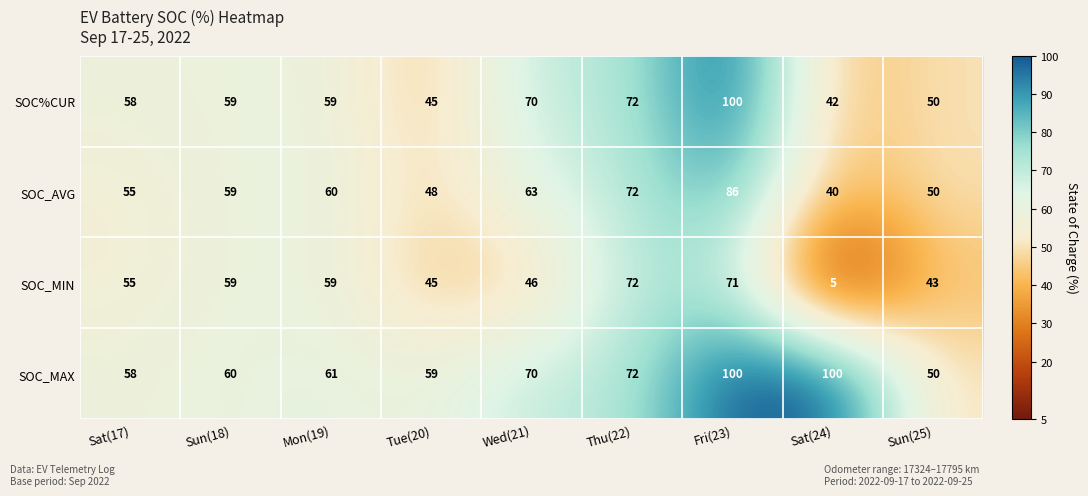

What is the minimum value shown in the chart?

5